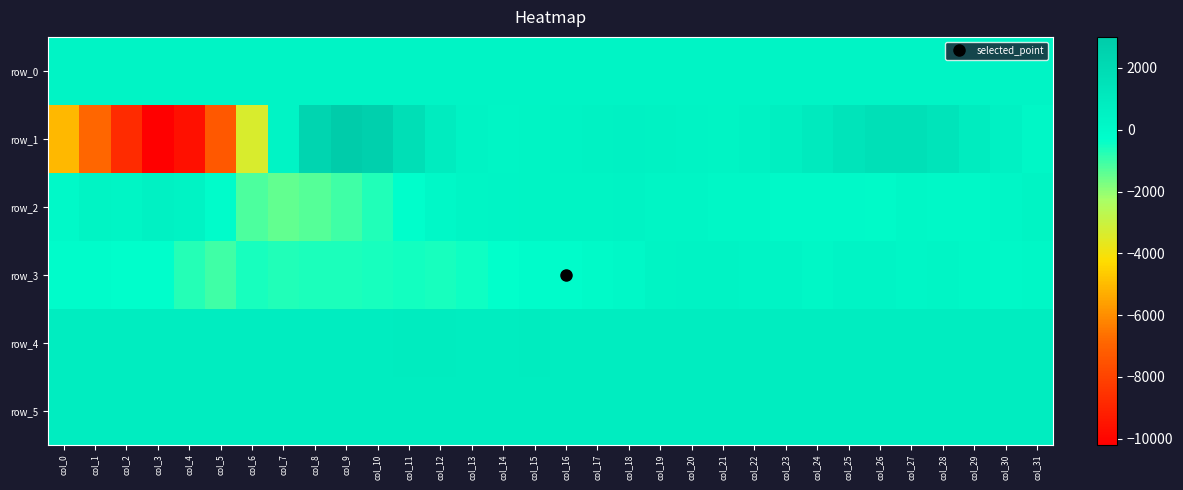

Between col_14 and col_2, which is larger?

col_14